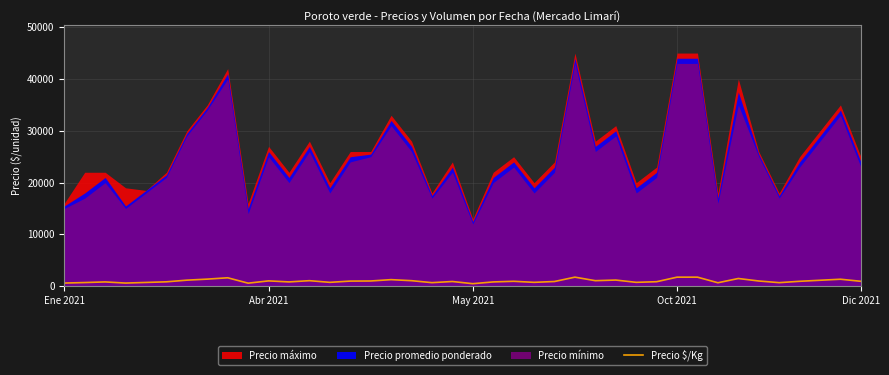

What is the value of the 21st point from the left?

500